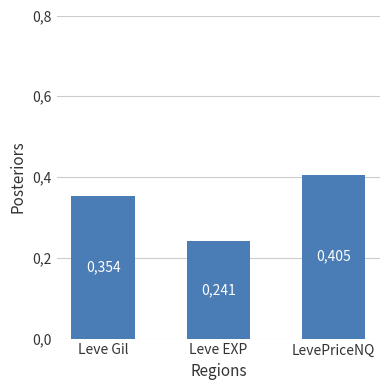

What is the greatest value displayed?

0.4